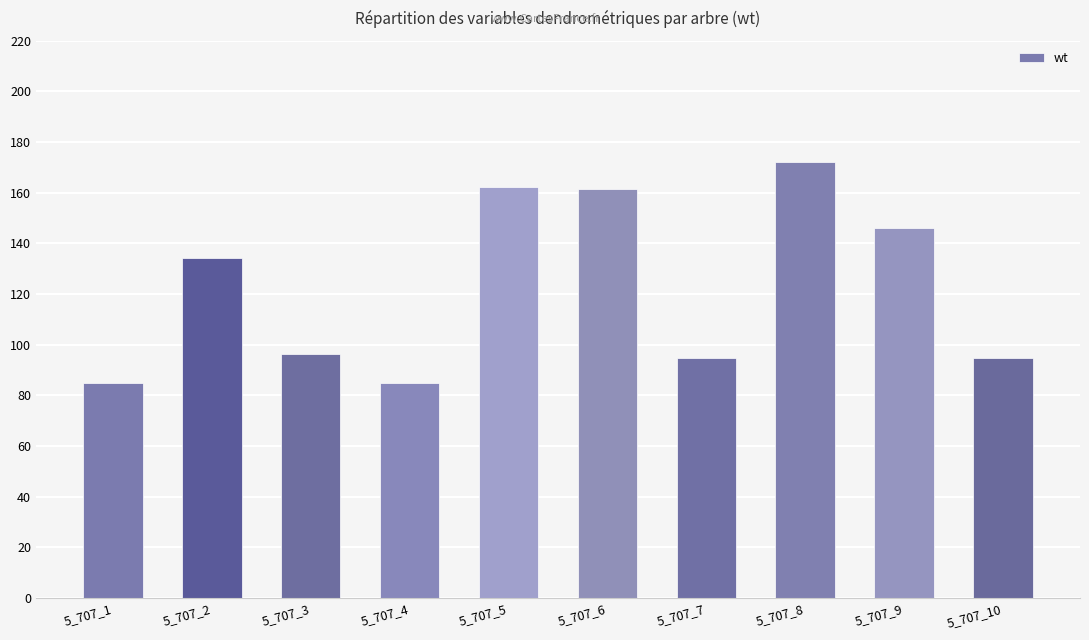

What is the smallest value displayed?

84.7